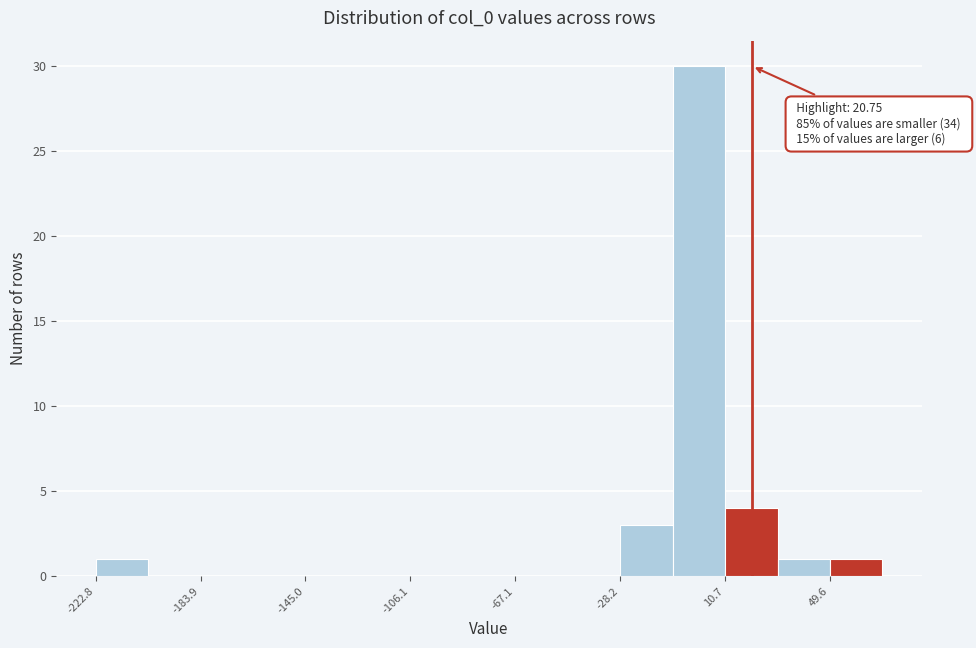

Around what value on the x-axis is the tallest bar? Give the approximate position of its centre, as read against the axis.

0